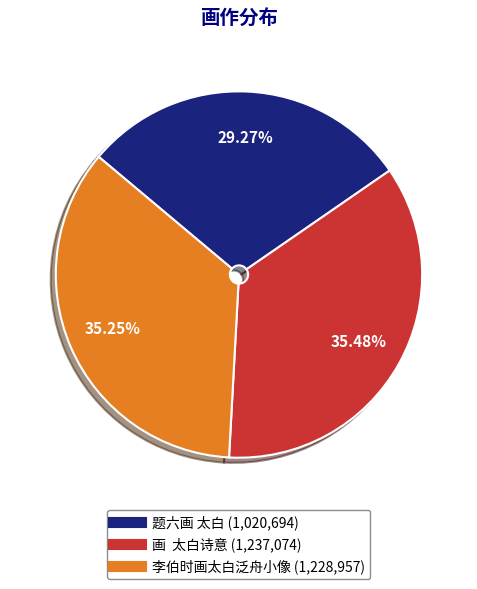

Does 李伯时画太白泛舟小像 account for over 50% of the chart?

No